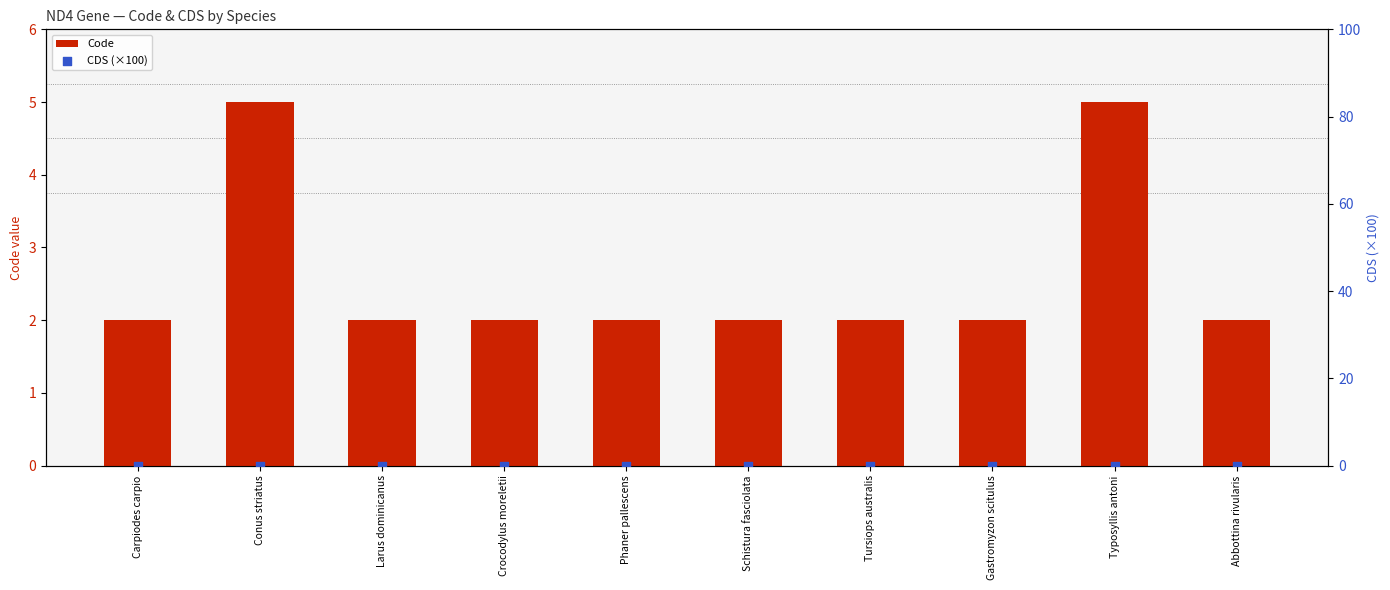

Which series has the largest total across all categories?

Code